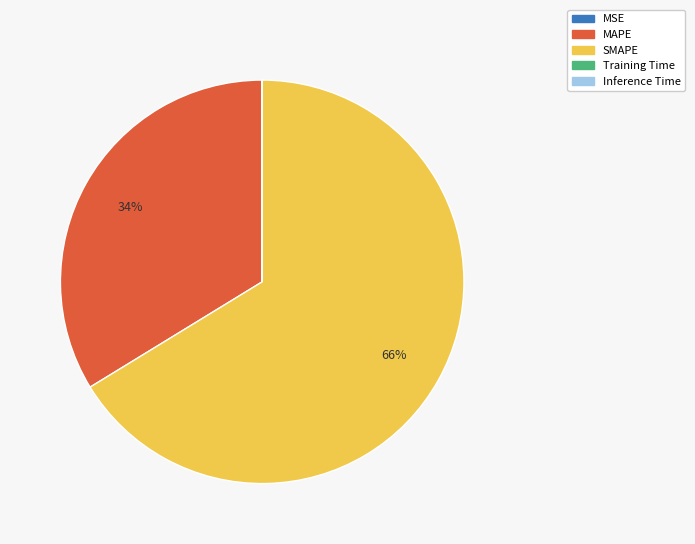

Which slice is the largest?

SMAPE